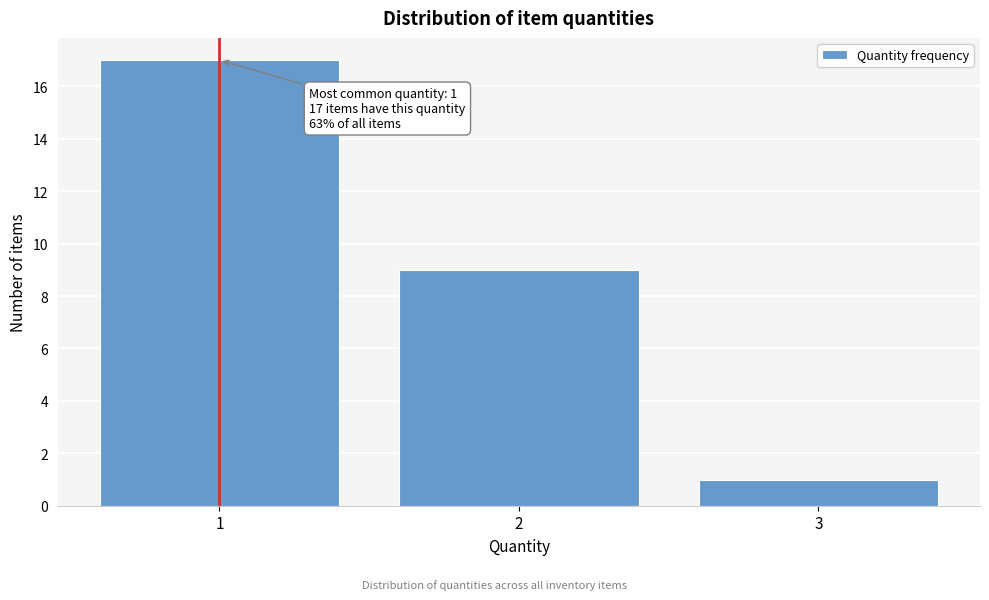

Over which range of the x-axis is the bar tallest?

0.5 to 1.5